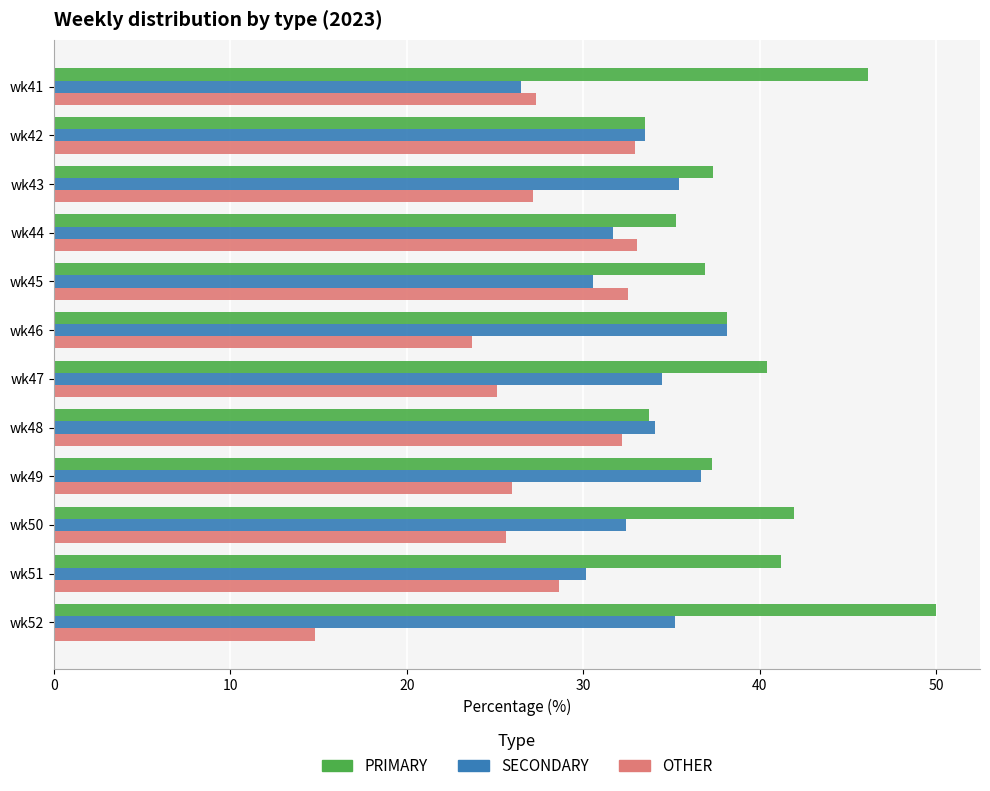

What is the difference between the maximum and second lowest values in the OTHER series?

9.3